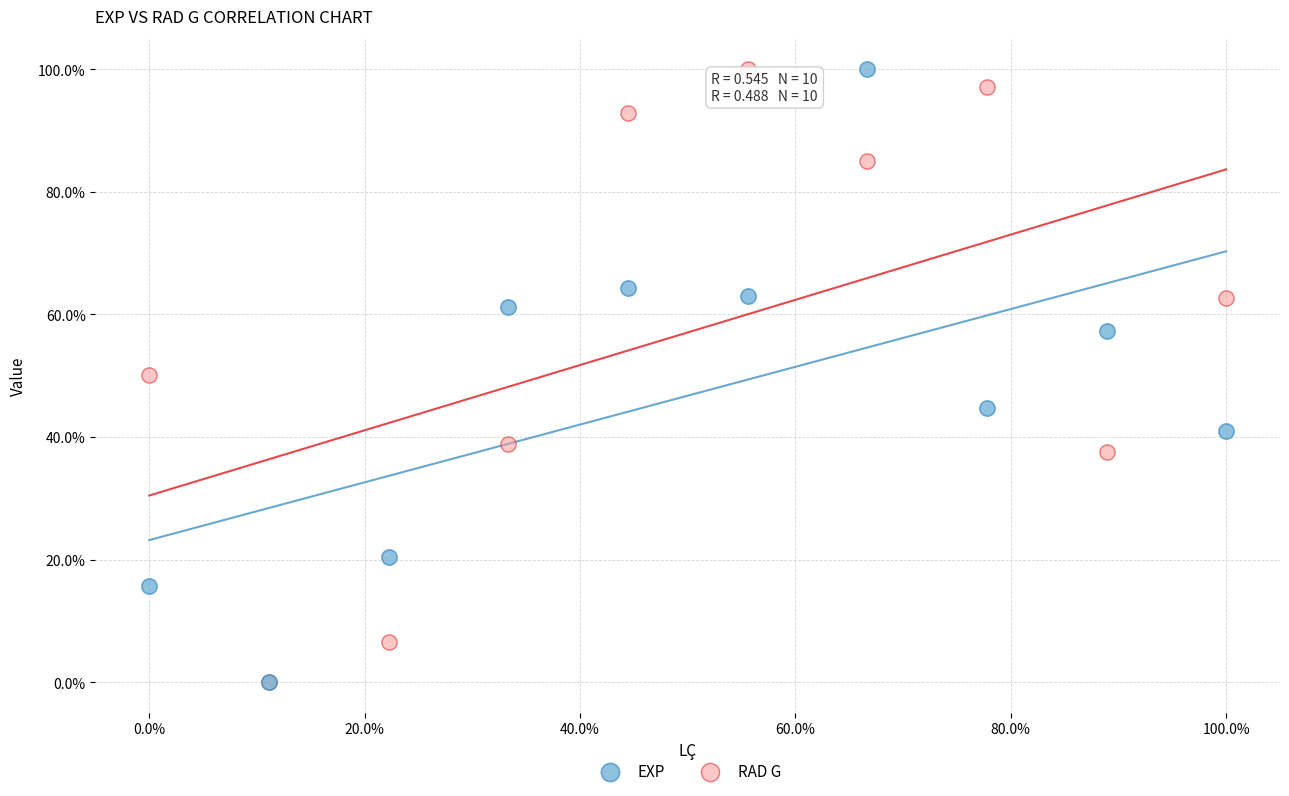

What are all the series names shown in the legend?

EXP, RAD G